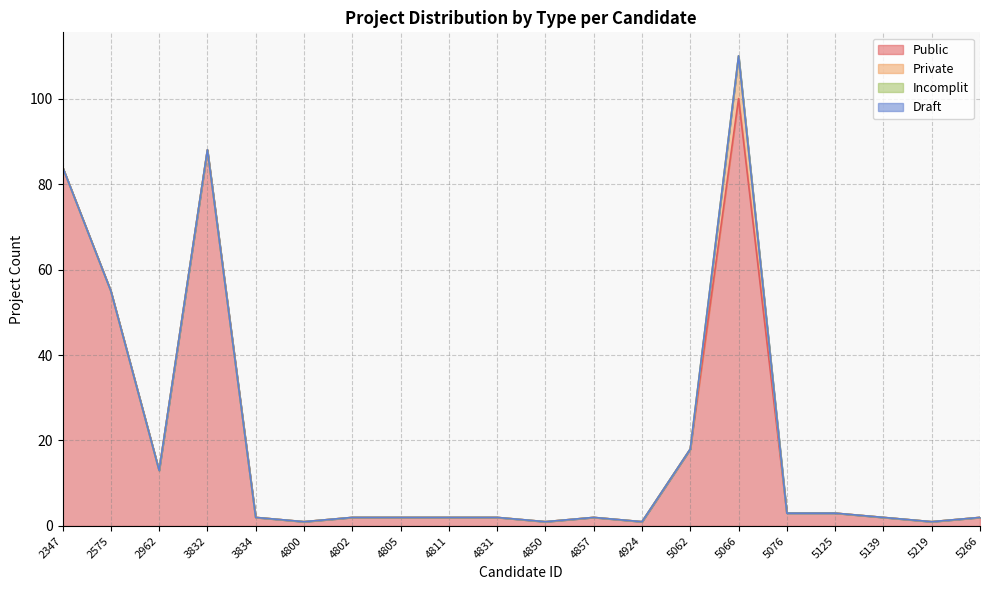

How many categories are shown in the chart?

20